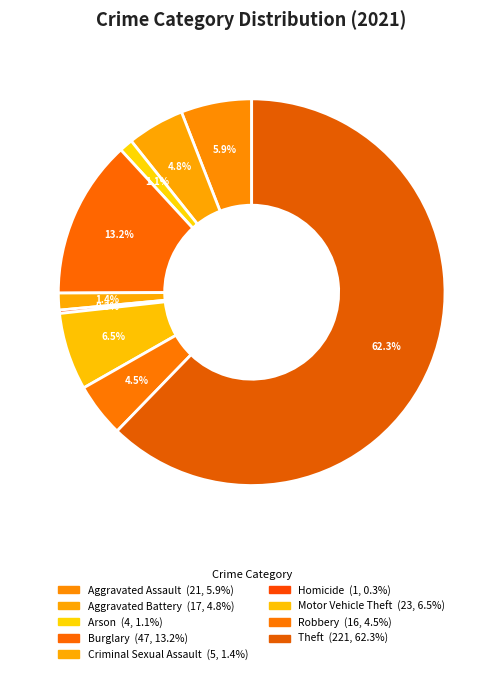

Which slice is the largest?

Theft